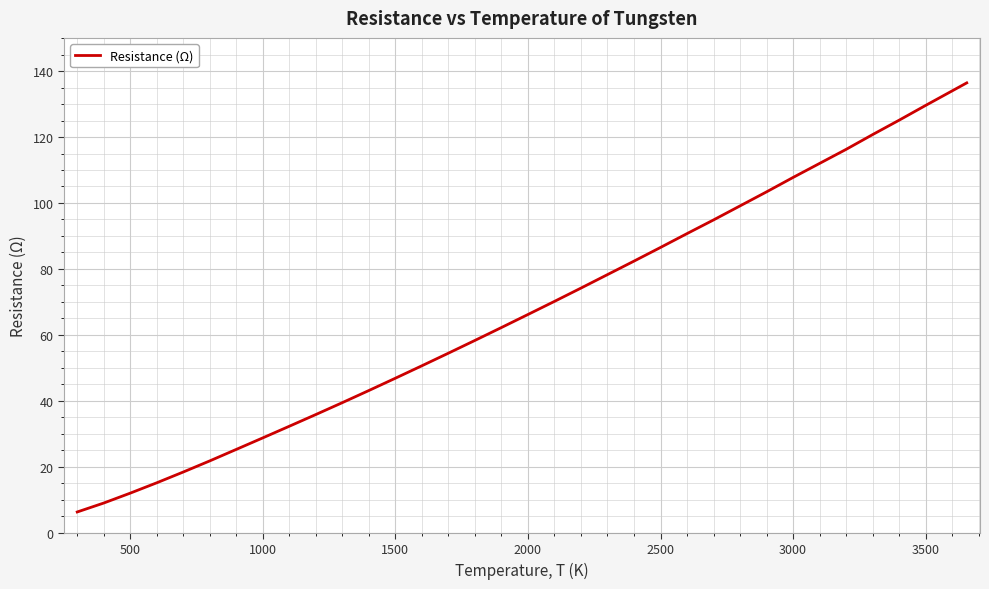

What is the smallest value displayed?

6.3